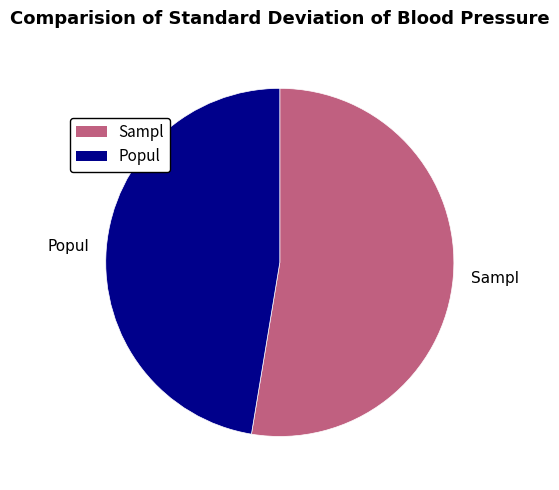

True or false: Popul accounts for 33% of the total.

False